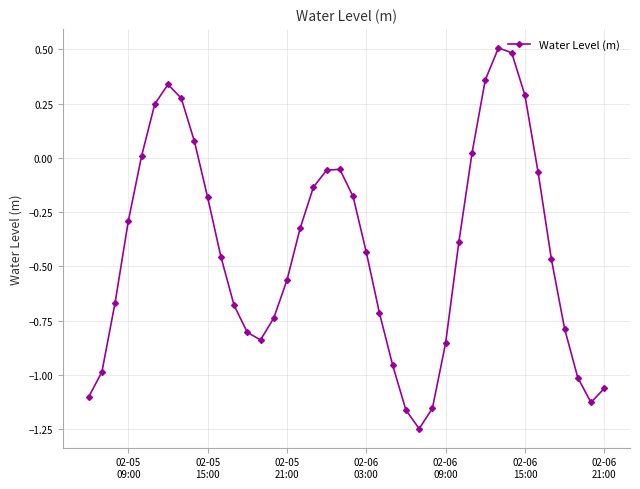

What is the difference between the maximum and minimum values?

1.8